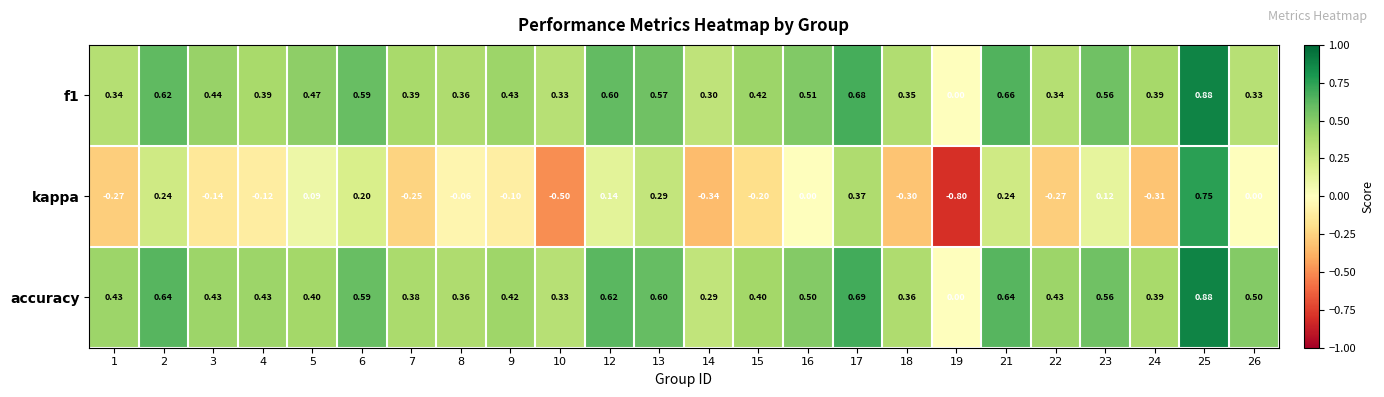

Which series has the largest total across all categories?

accuracy